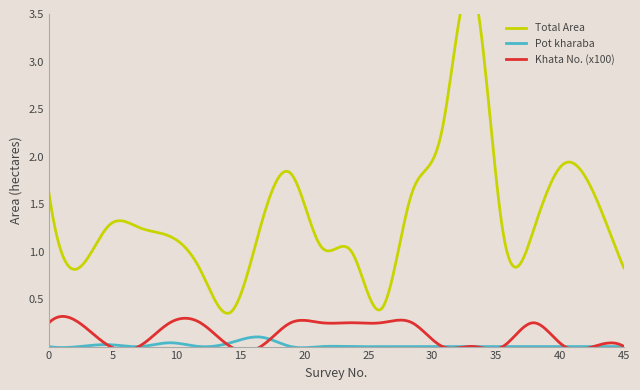

Which series has the largest total across all categories?

Total Area